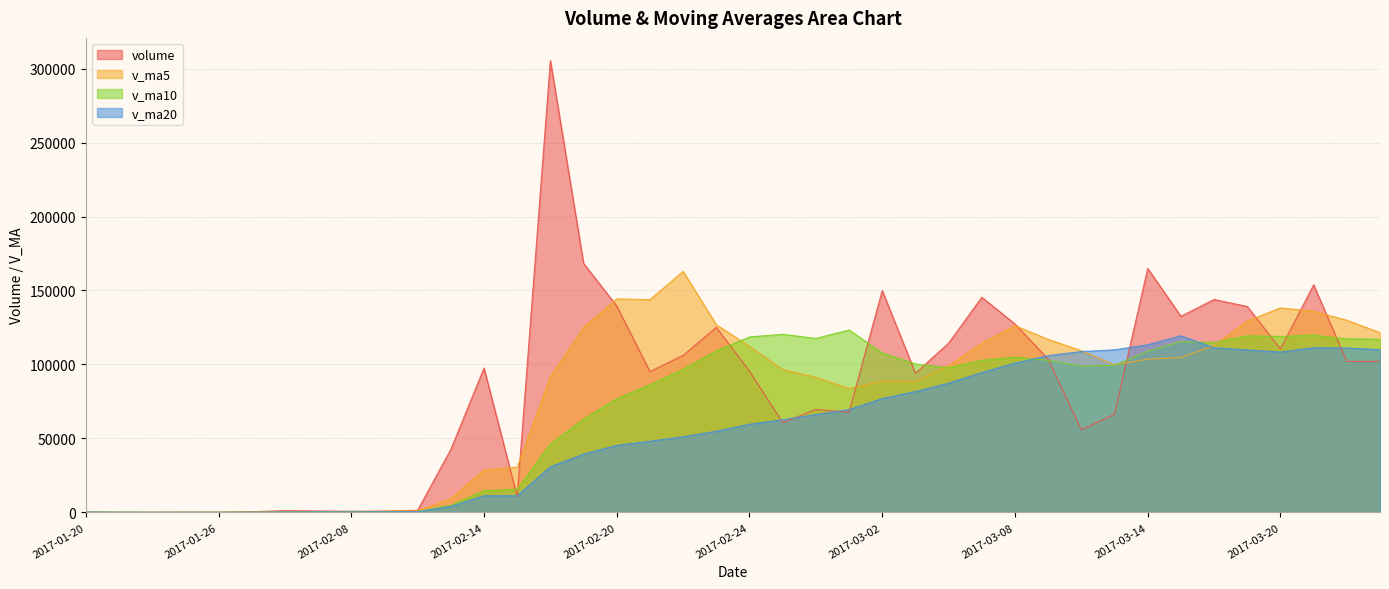

What is the maximum value for v_ma20?

119385.3